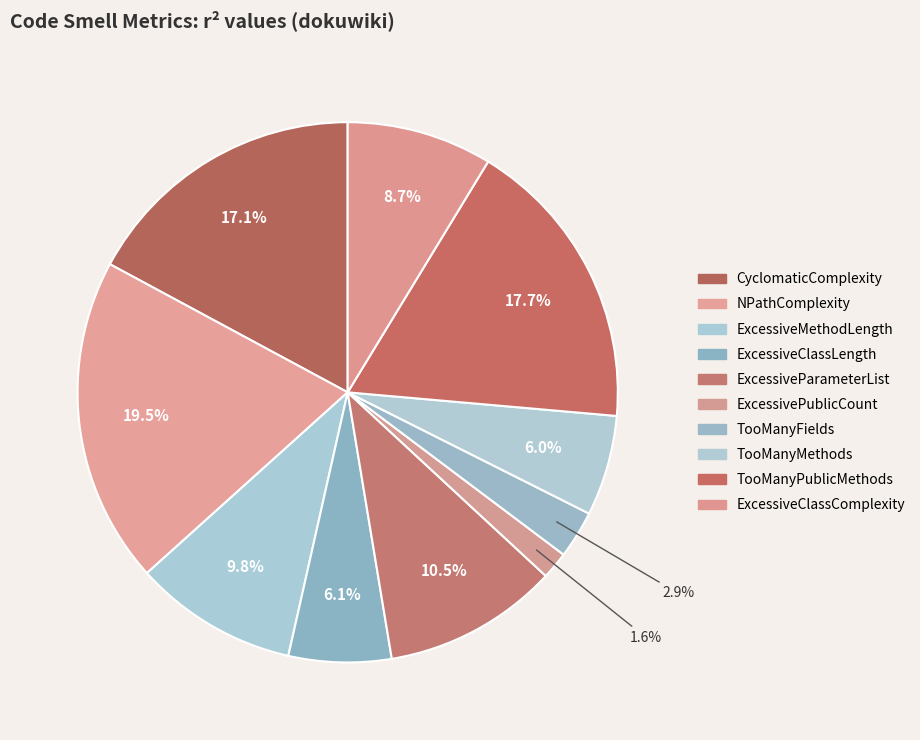

Which category has the biggest portion of the pie?

NPathComplexity